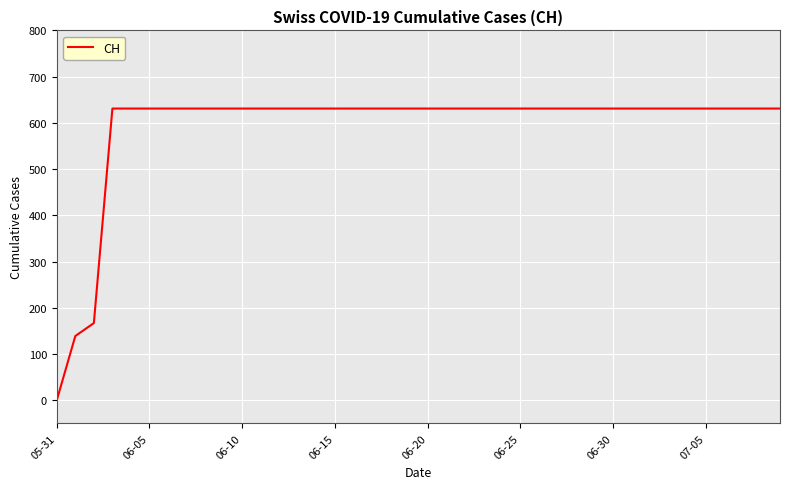

What is the maximum value shown in the chart?

631